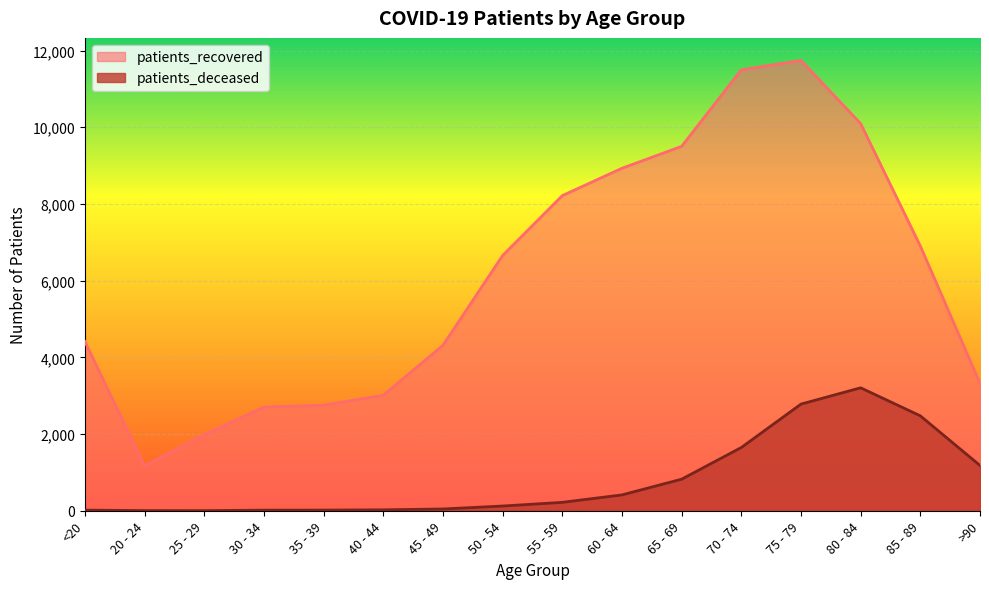

True or false: patients_recovered has a value of 2934 at 70 - 74.

False